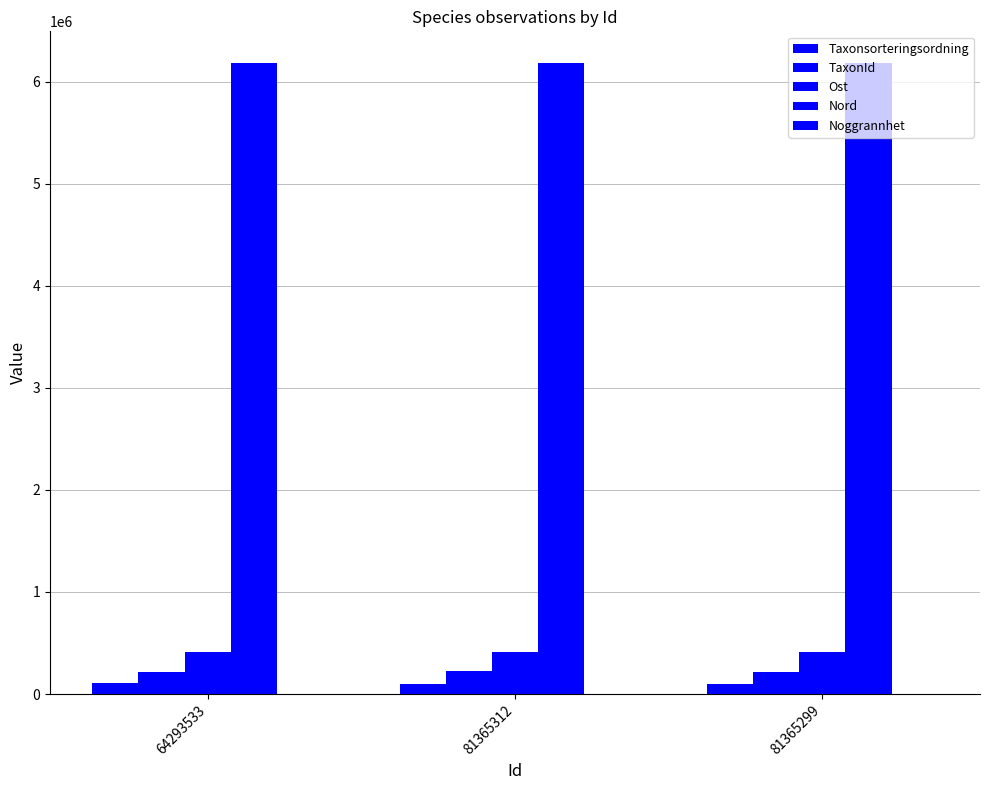

Where is Taxonsorteringsordning nearest to the value 101392?

81365312